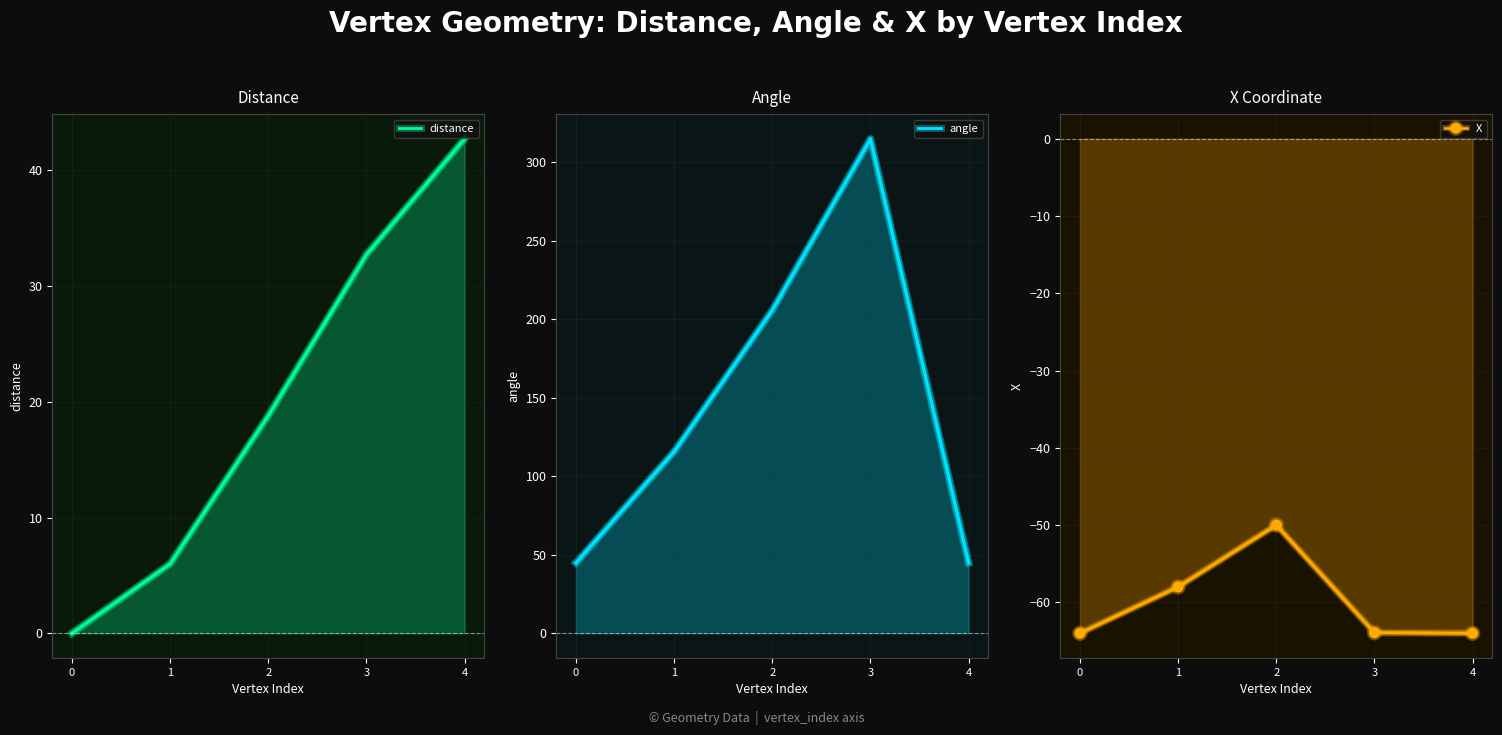

Read the distance value at 3.

32.7